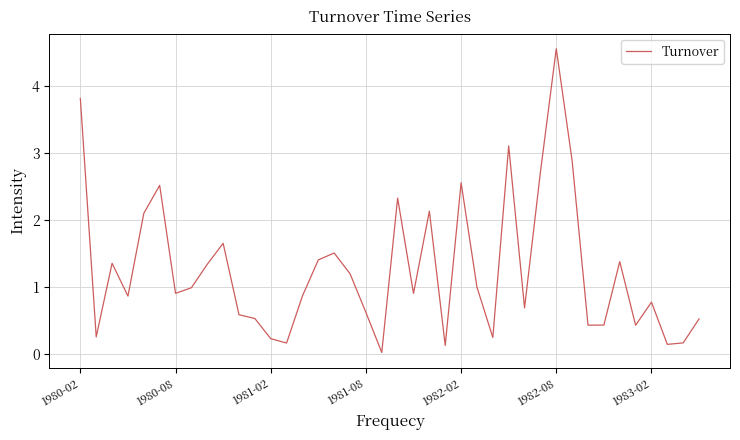

What is the greatest value displayed?

4.6